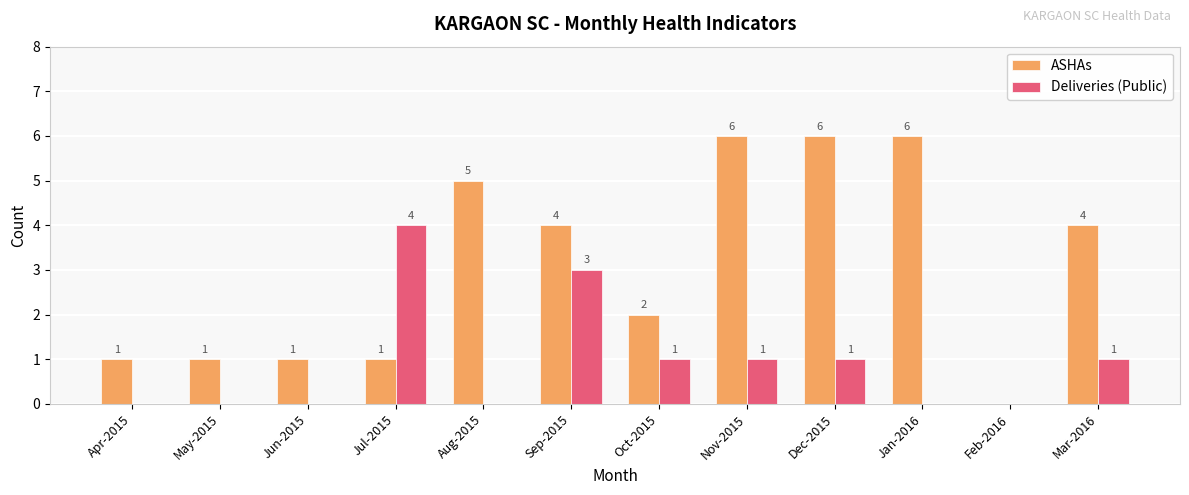

Which series changed the most between Dec-2015 and Feb-2016?

ASHAs